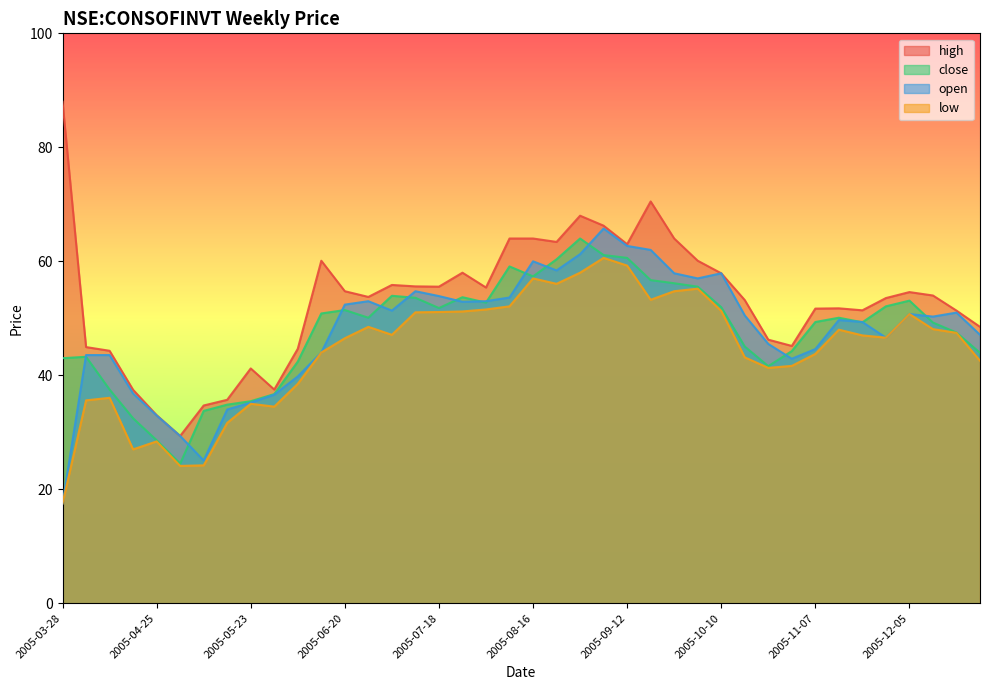

What position from the left is 2005-08-08?

20